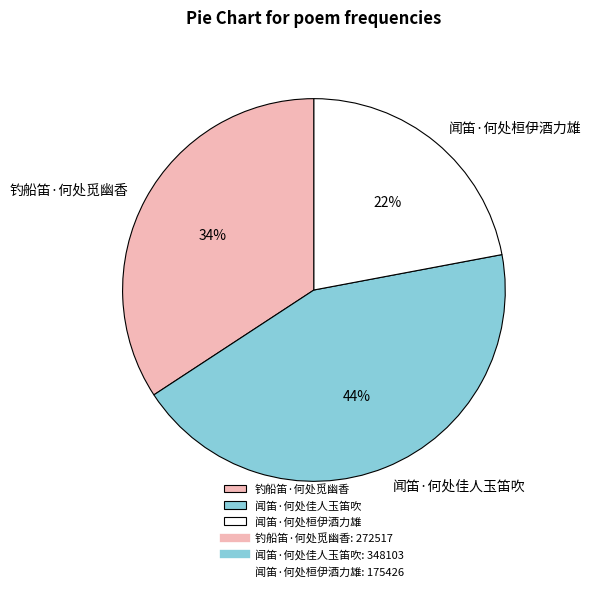

Does any single category account for the majority?

No